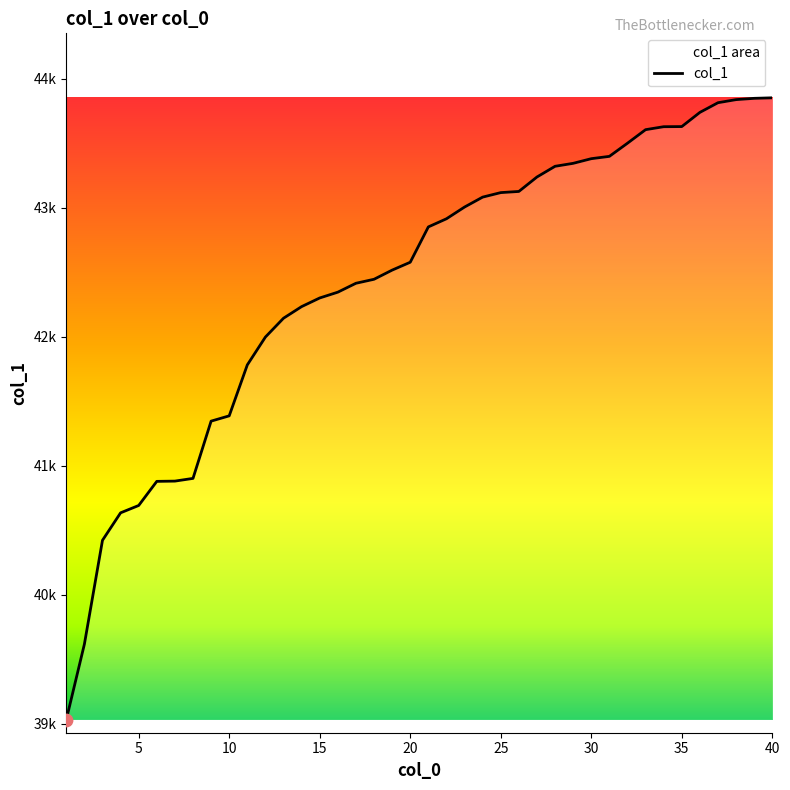

Between 35 and 40, which is larger?

40